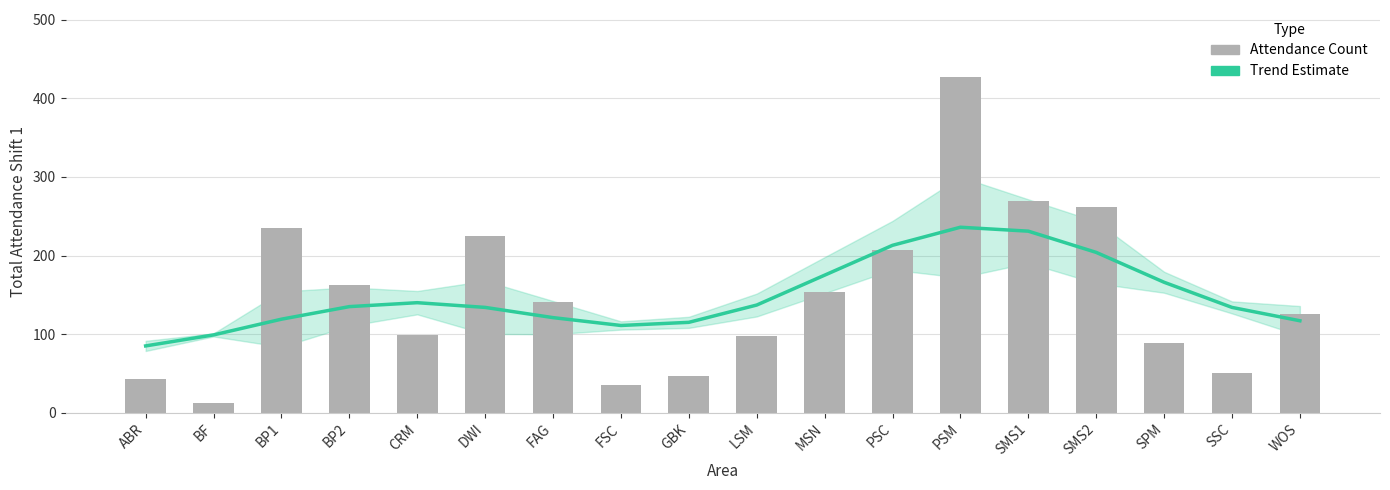

What position from the left is BP2?

4